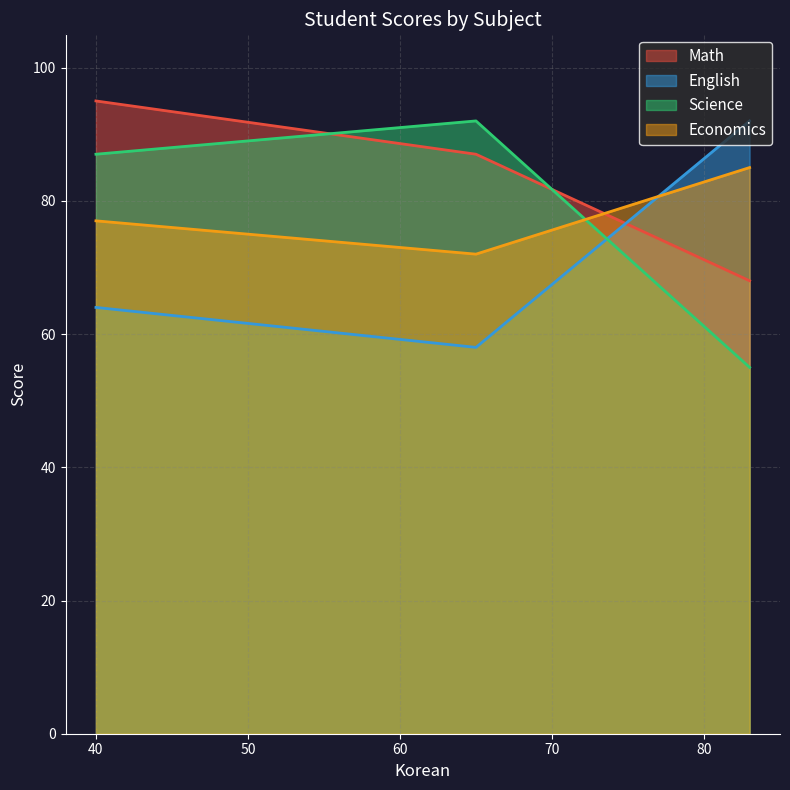

Which category has the lowest value across all series?

83